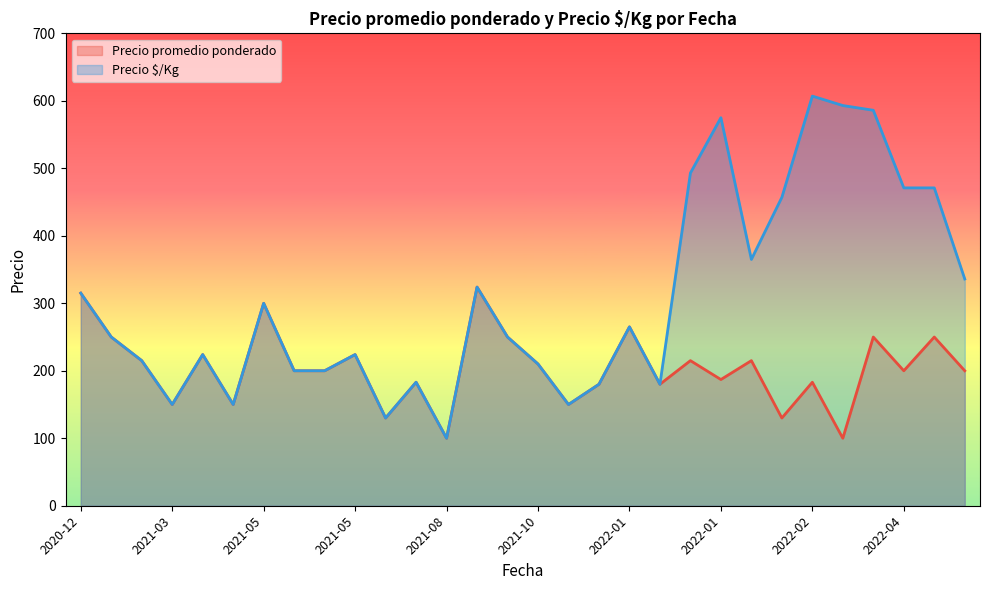

At which label does Precio $/Kg reach its minimum?

2021-08